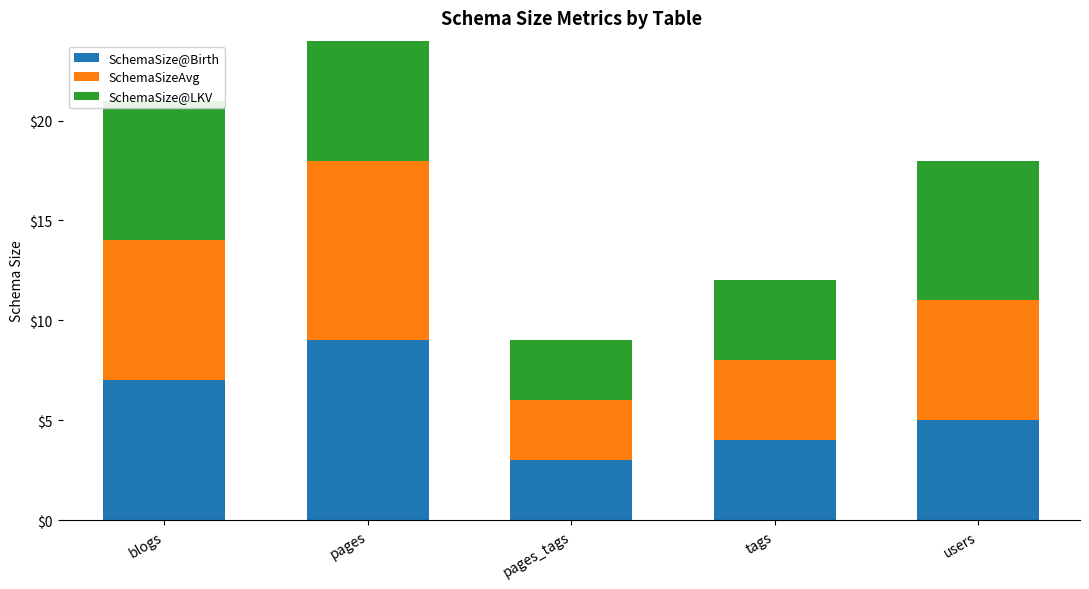

At which category is the sum across all series the highest?

pages